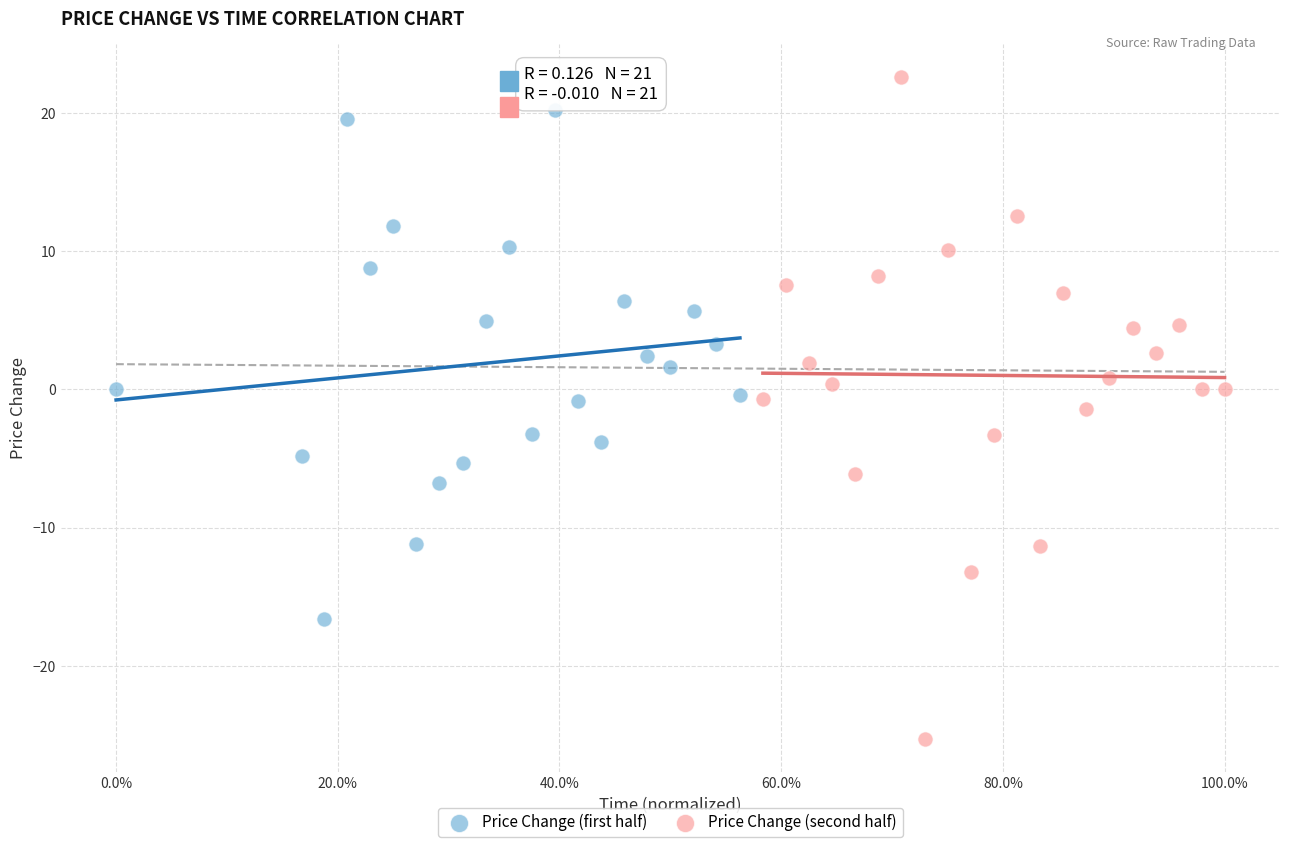

Which series has the largest Y range (max minus min)?

Price Change (second half)